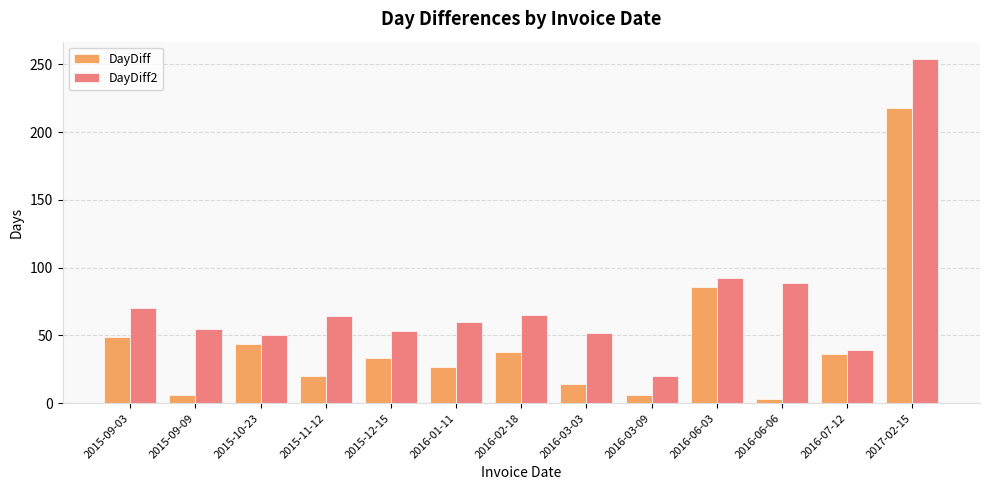

Is the value of DayDiff2 at 2016-07-12 greater than the value of DayDiff at 2015-09-03?

No